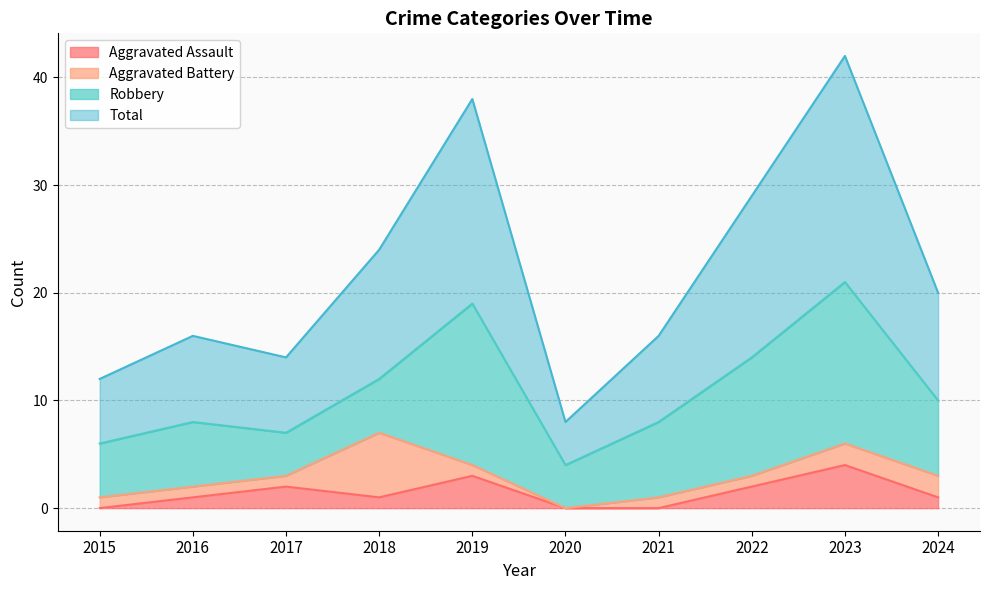

True or false: Aggravated Assault and Total cross at least once.

False